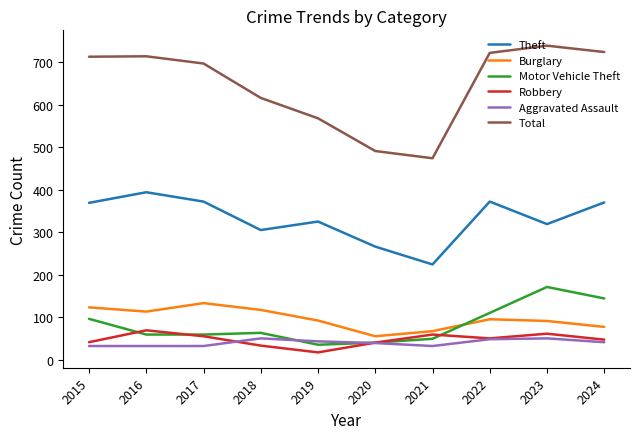

What is the total value across all series at 2016?

1381